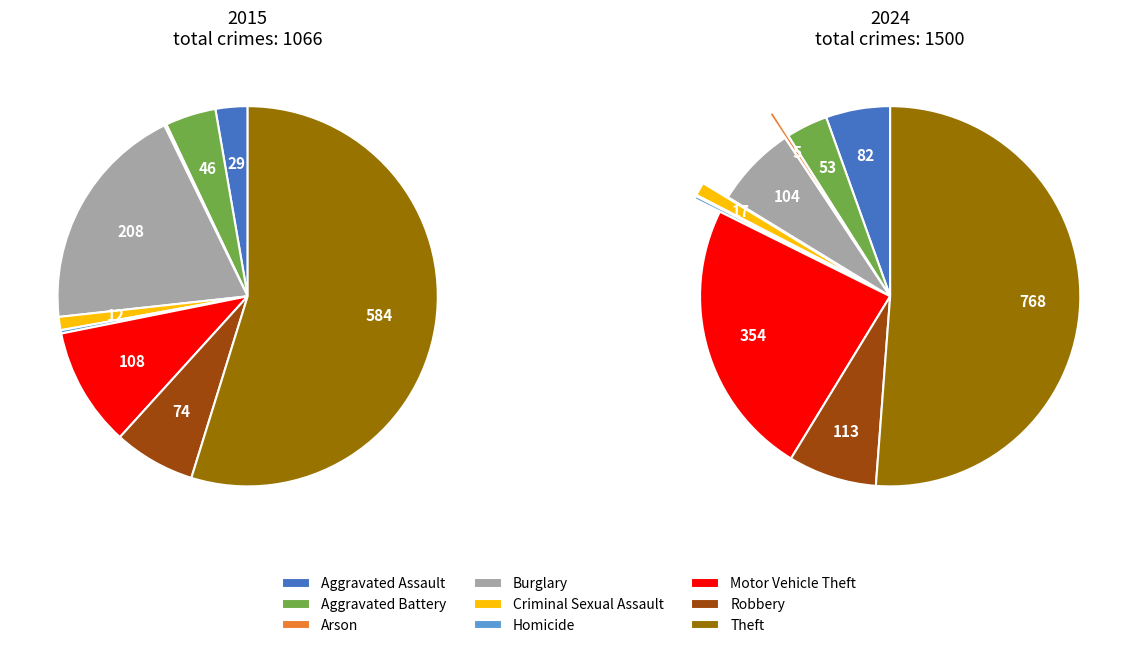

Which slice is the largest?

Theft